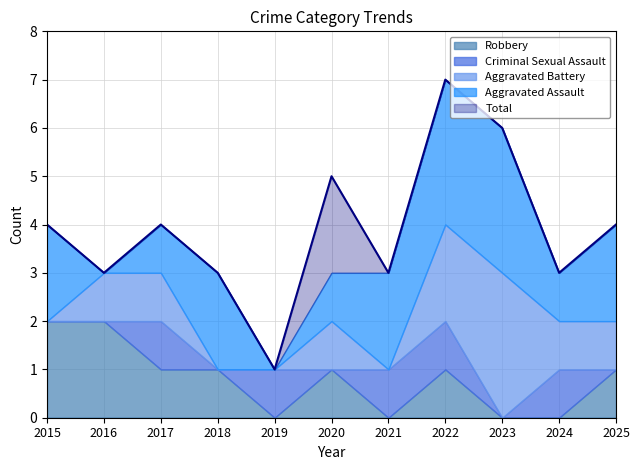

What is the maximum value shown in the chart?

7